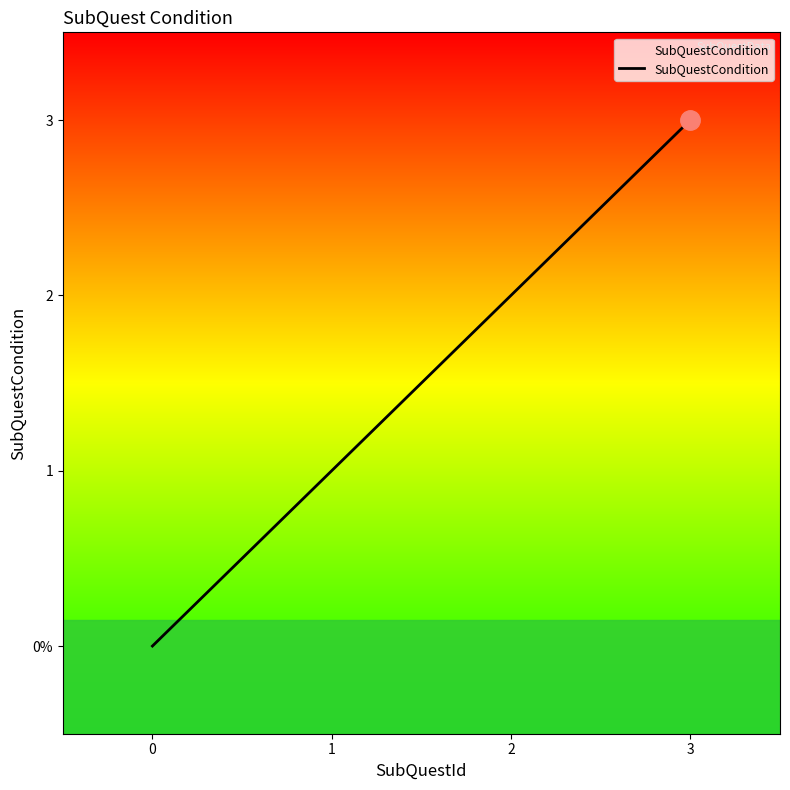

Does the chart display data point markers on the line(s)?

No